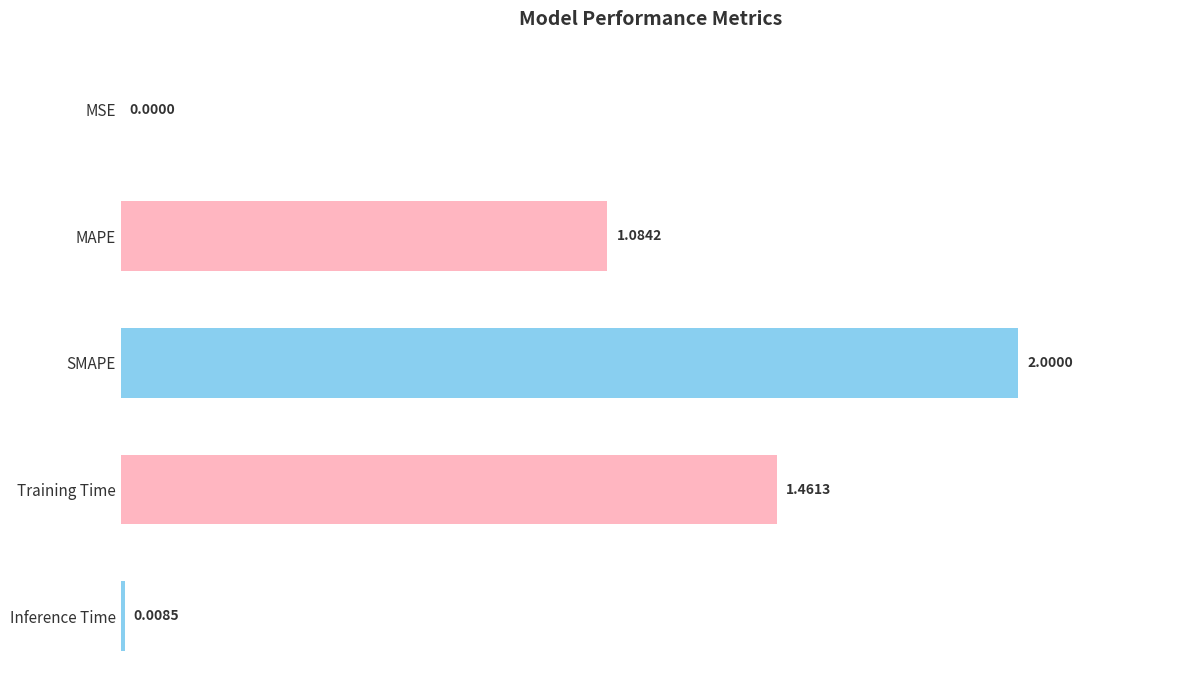

Are the bars horizontal?

Yes